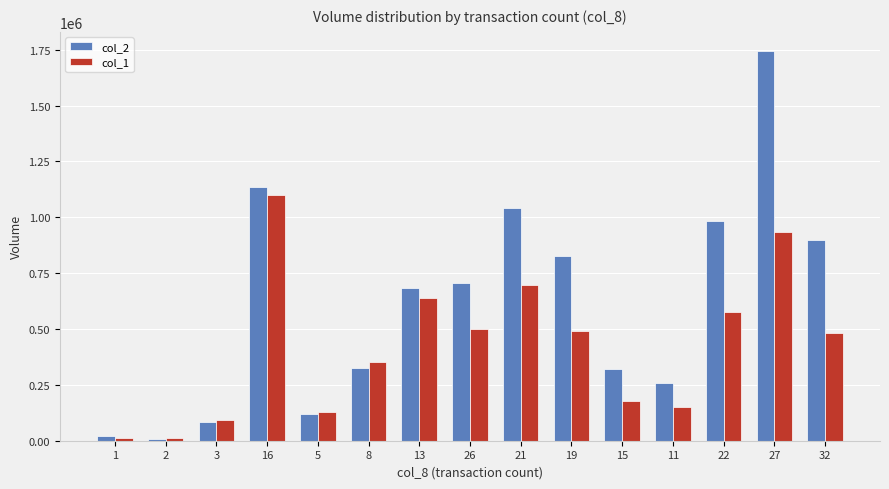

What are all the series names shown in the legend?

col_2, col_1